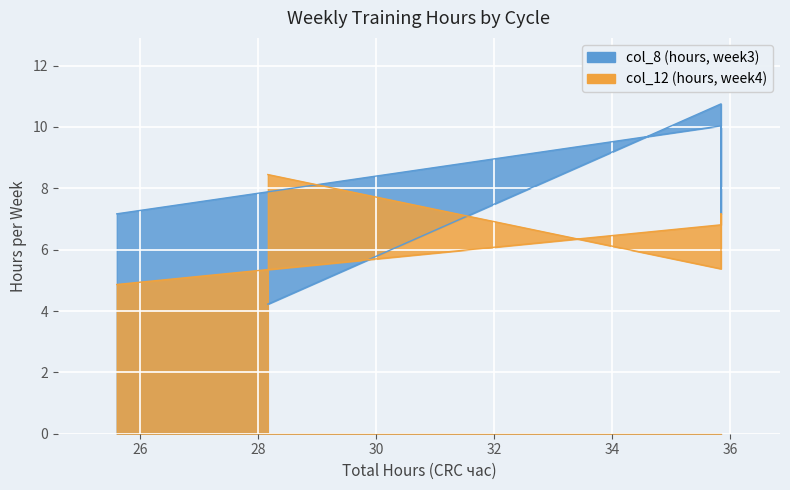

True or false: col_8 (hours, week3) has more than 2 points higher than both neighbors.

False